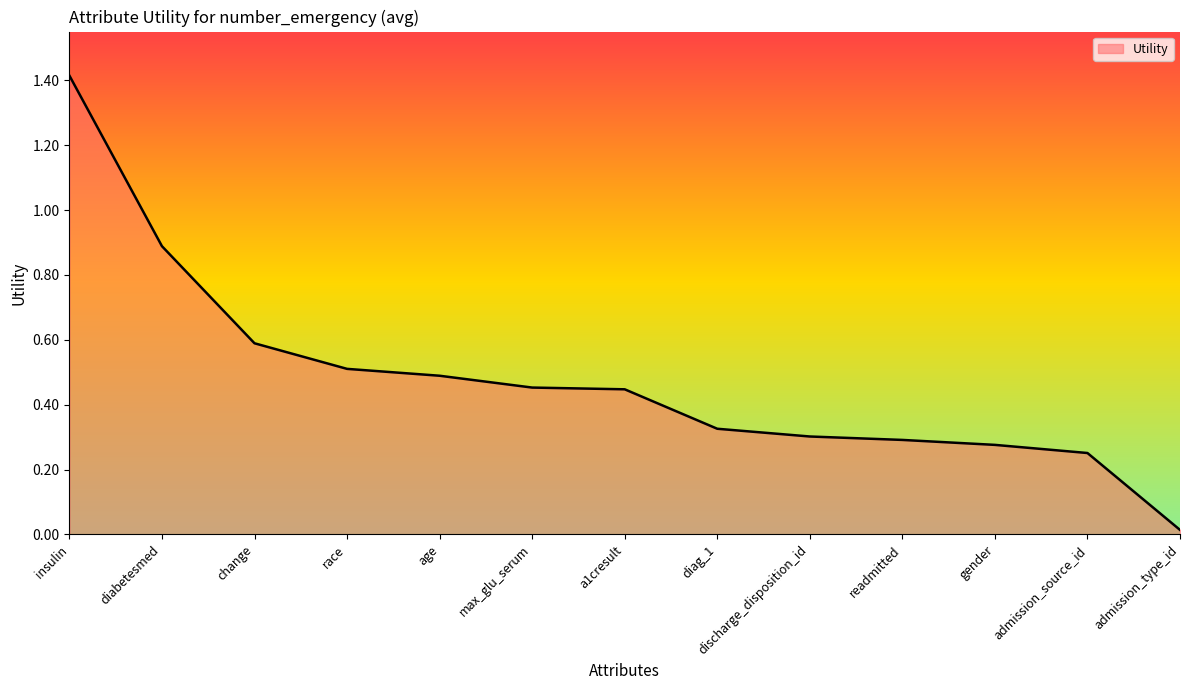

What position from the left is diabetesmed?

2